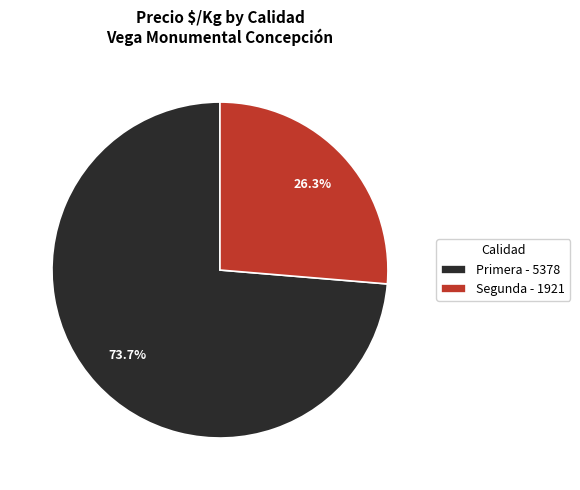

To the nearest percent, what is the difference between the largest and smallest slice percentages?

47%